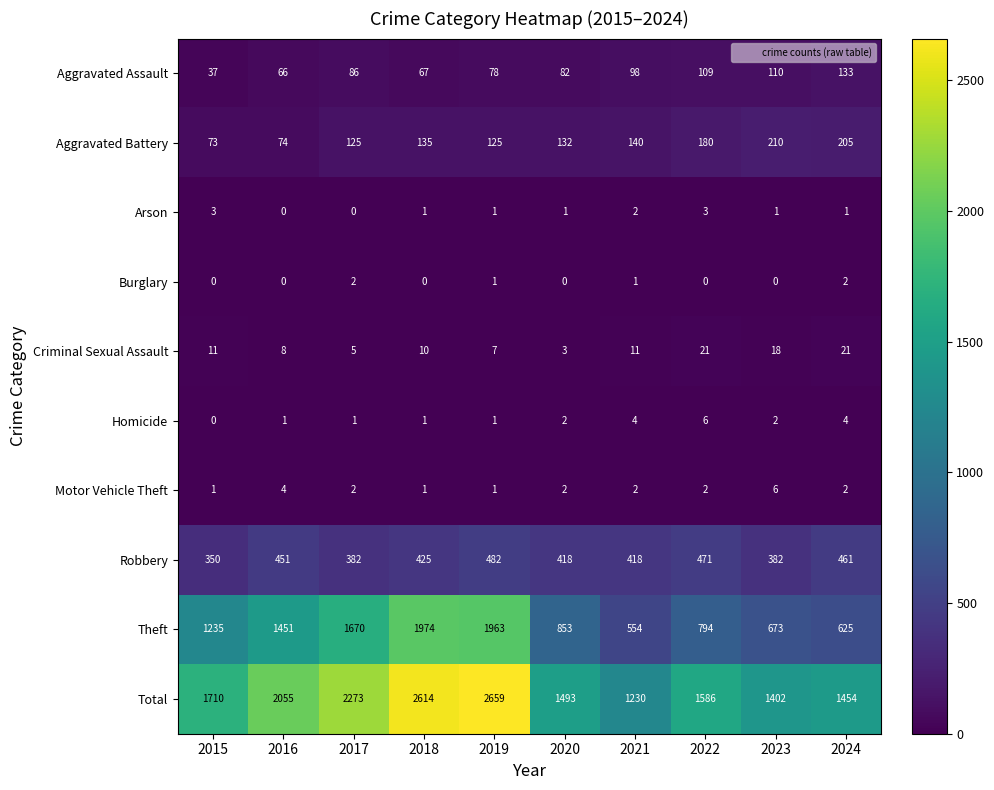

What is the sum of all Homicide values?

22